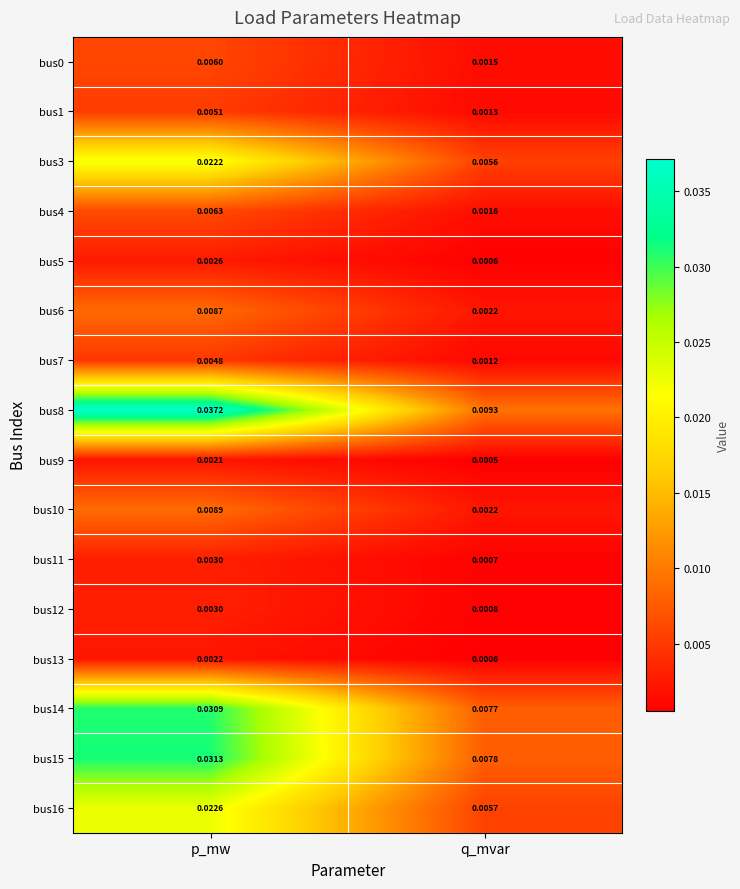

Which category has the lowest value across all series?

q_mvar